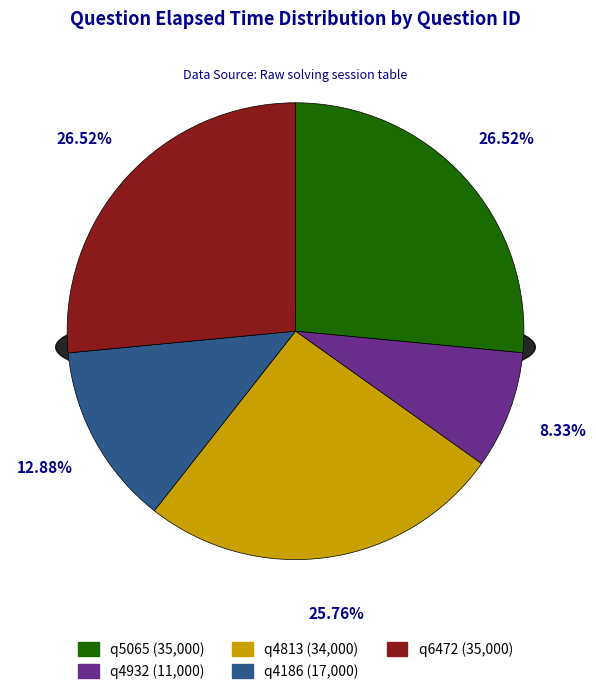

Which category has the biggest portion of the pie?

q5065 (35000)